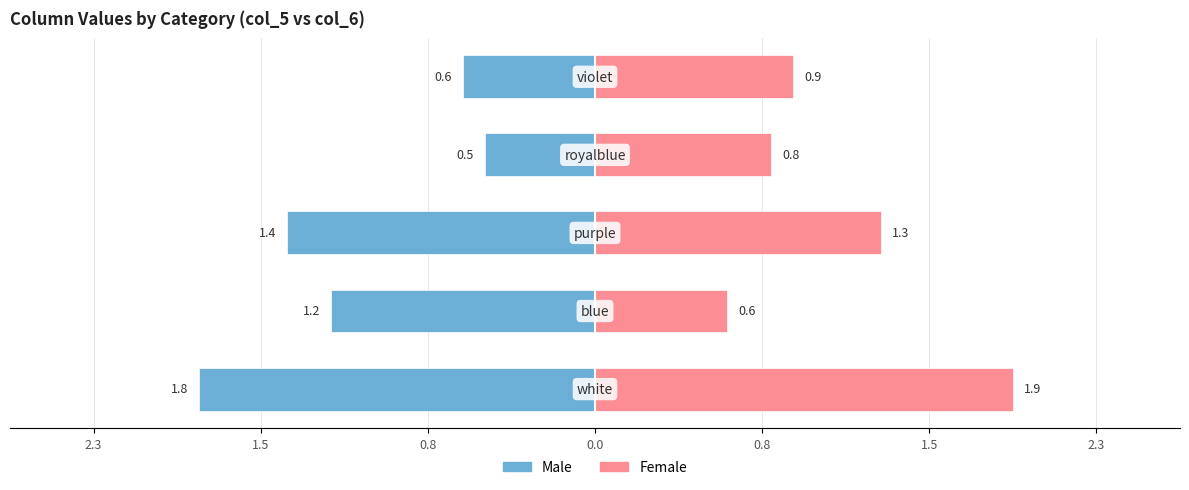

What is the greatest value displayed?

1.9